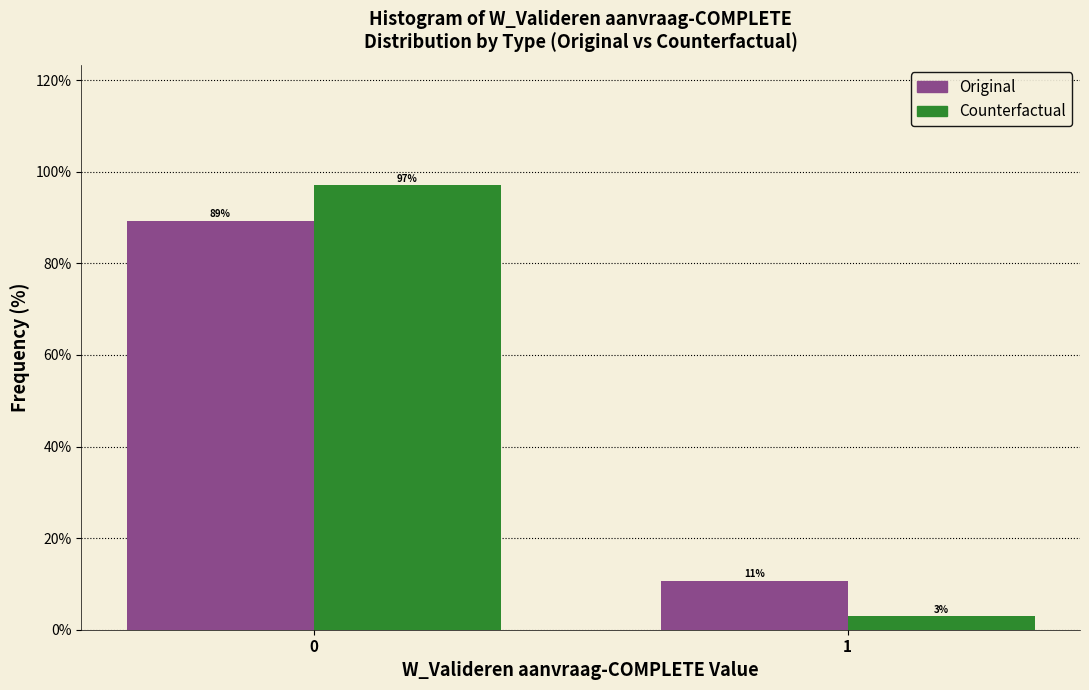

What is the highest value of the Original series?

89.3